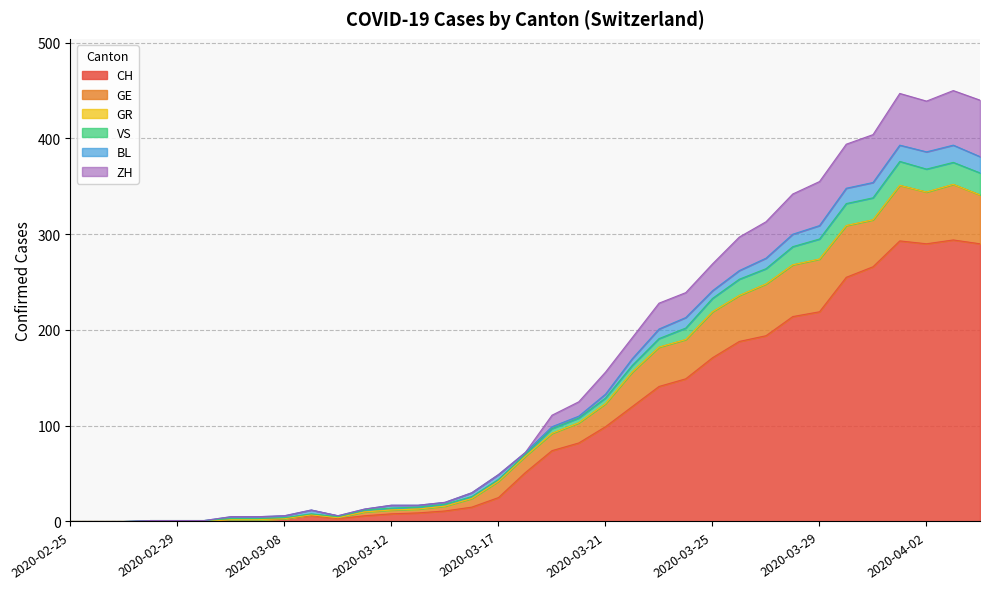

Does the chart display data point markers on the line(s)?

No